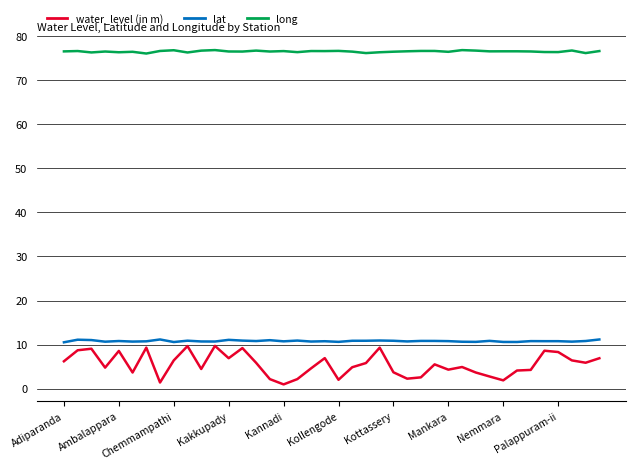

Which series has the largest range (max minus min)?

water_level (in m)